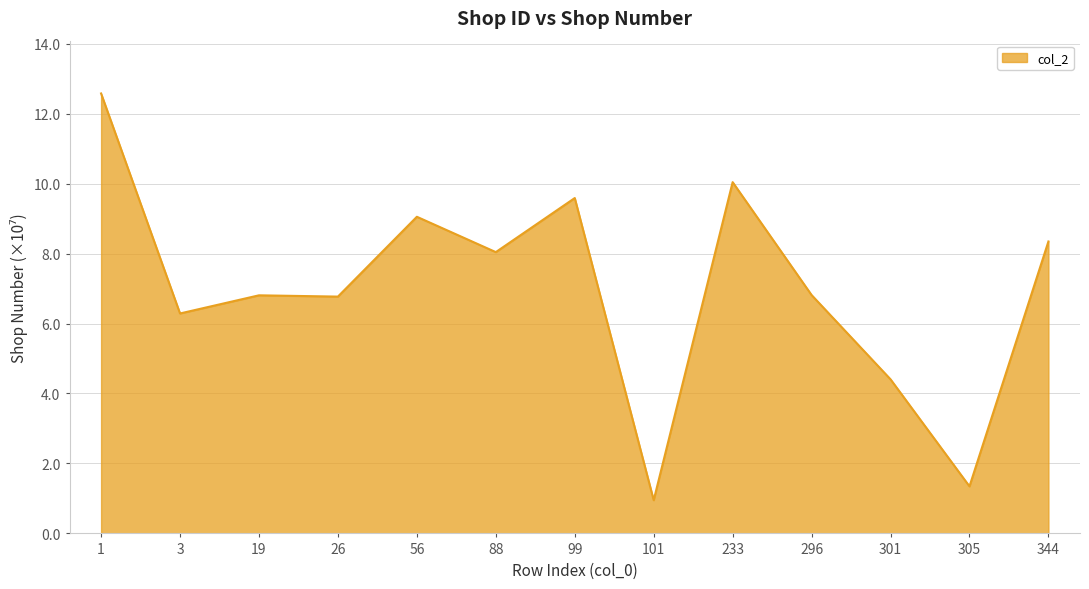

At which category does the data reach its first local peak?

19